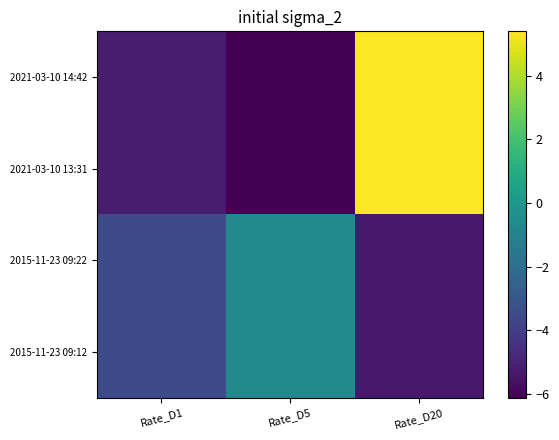

Which label corresponds to the smallest value in the chart?

Rate_D5